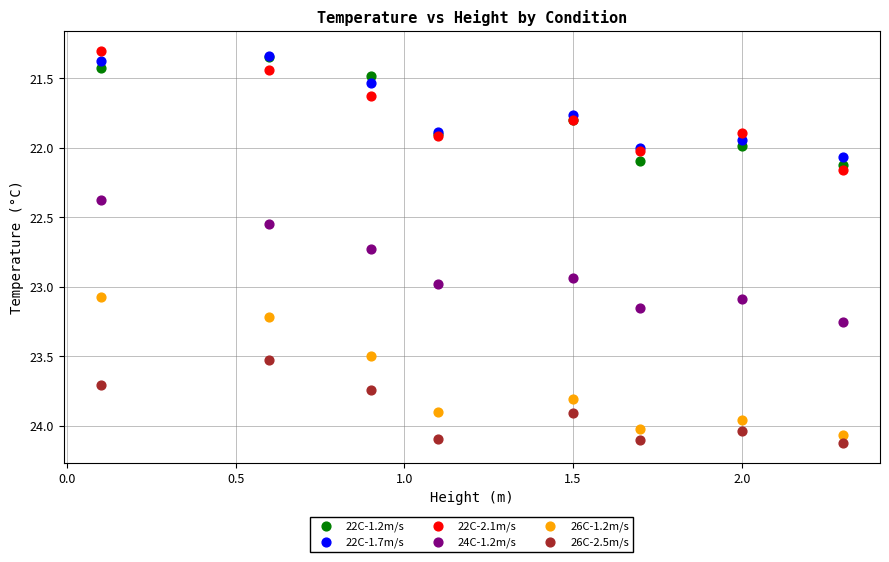

What are all the series names shown in the legend?

22C-1.2m/s, 22C-1.7m/s, 22C-2.1m/s, 24C-1.2m/s, 26C-1.2m/s, 26C-2.5m/s